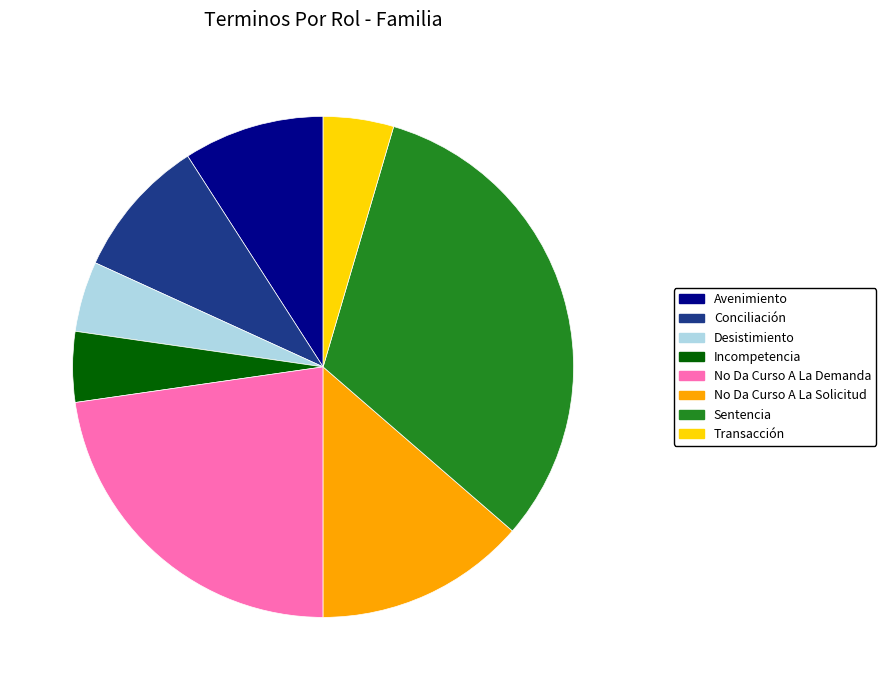

True or false: Sentencia accounts for 32% of the total.

True